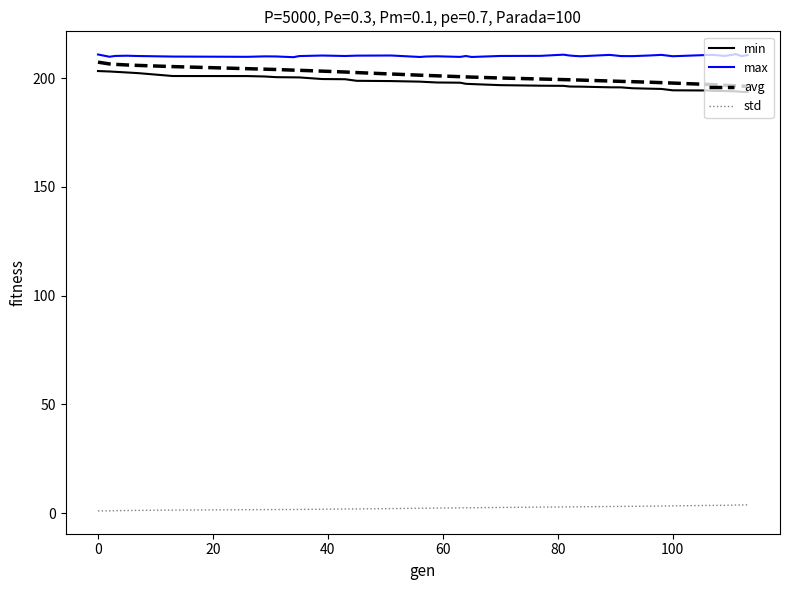

True or false: std and min cross at least once.

False